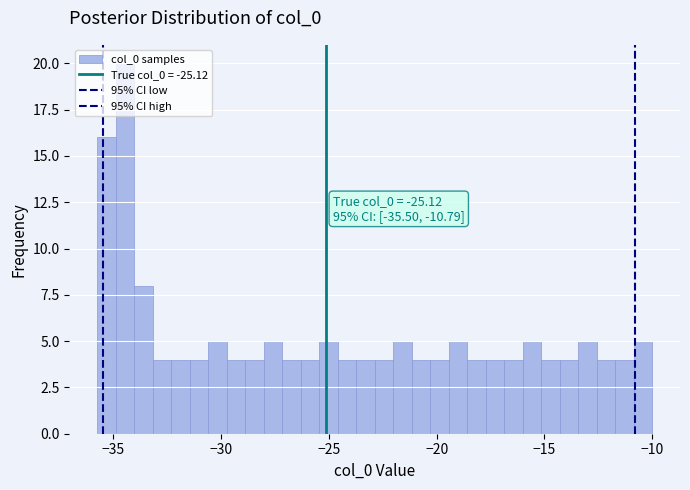

Around what value on the x-axis is the tallest bar? Give the approximate position of its centre, as read against the axis.

-34.5